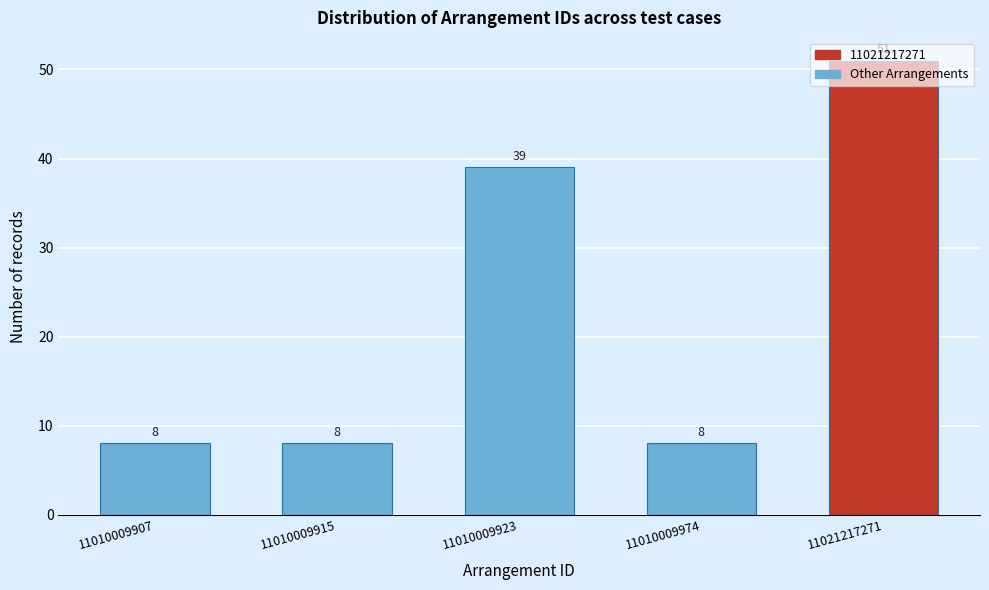

What is the approximate value at 11010009974?

8